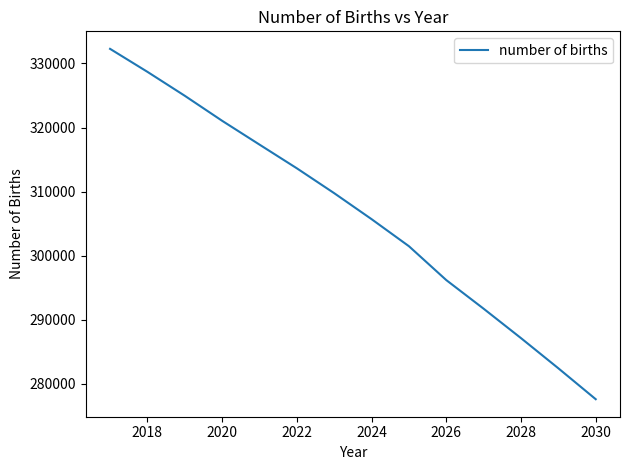

What is the difference between the maximum and minimum values?

54674.6